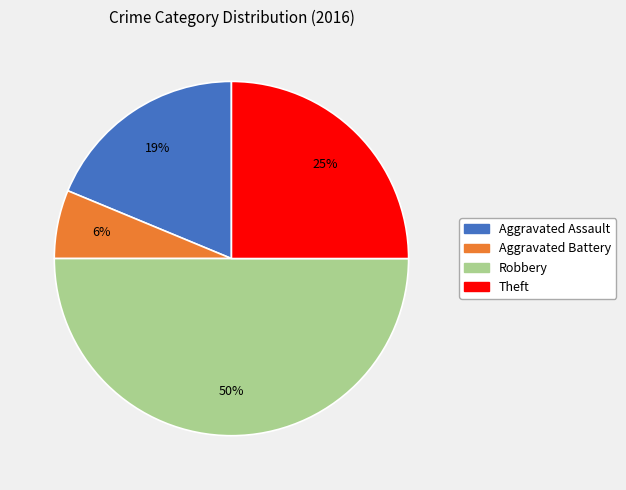

The Robbery slice represents 37% of the pie. True or false?

False